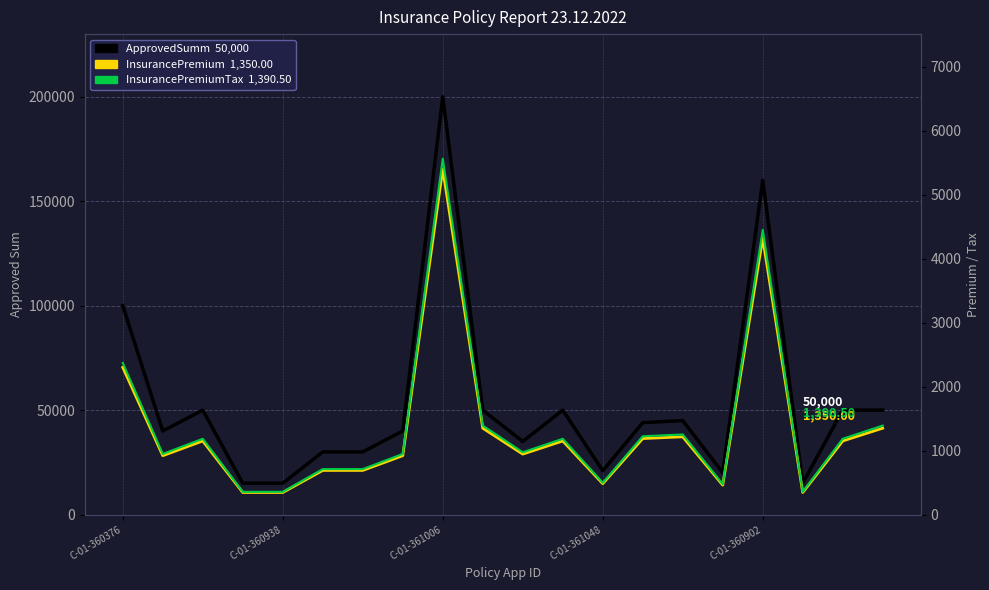

True or false: ApprovedSumm and InsurancePremium intersect in this chart.

False